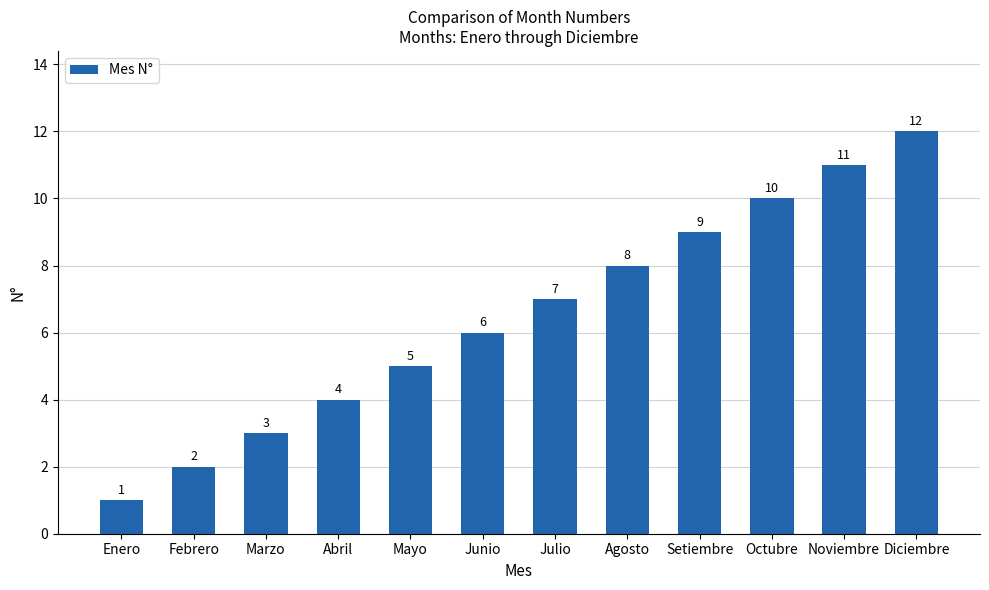

At which label is the value closest to 6?

Junio